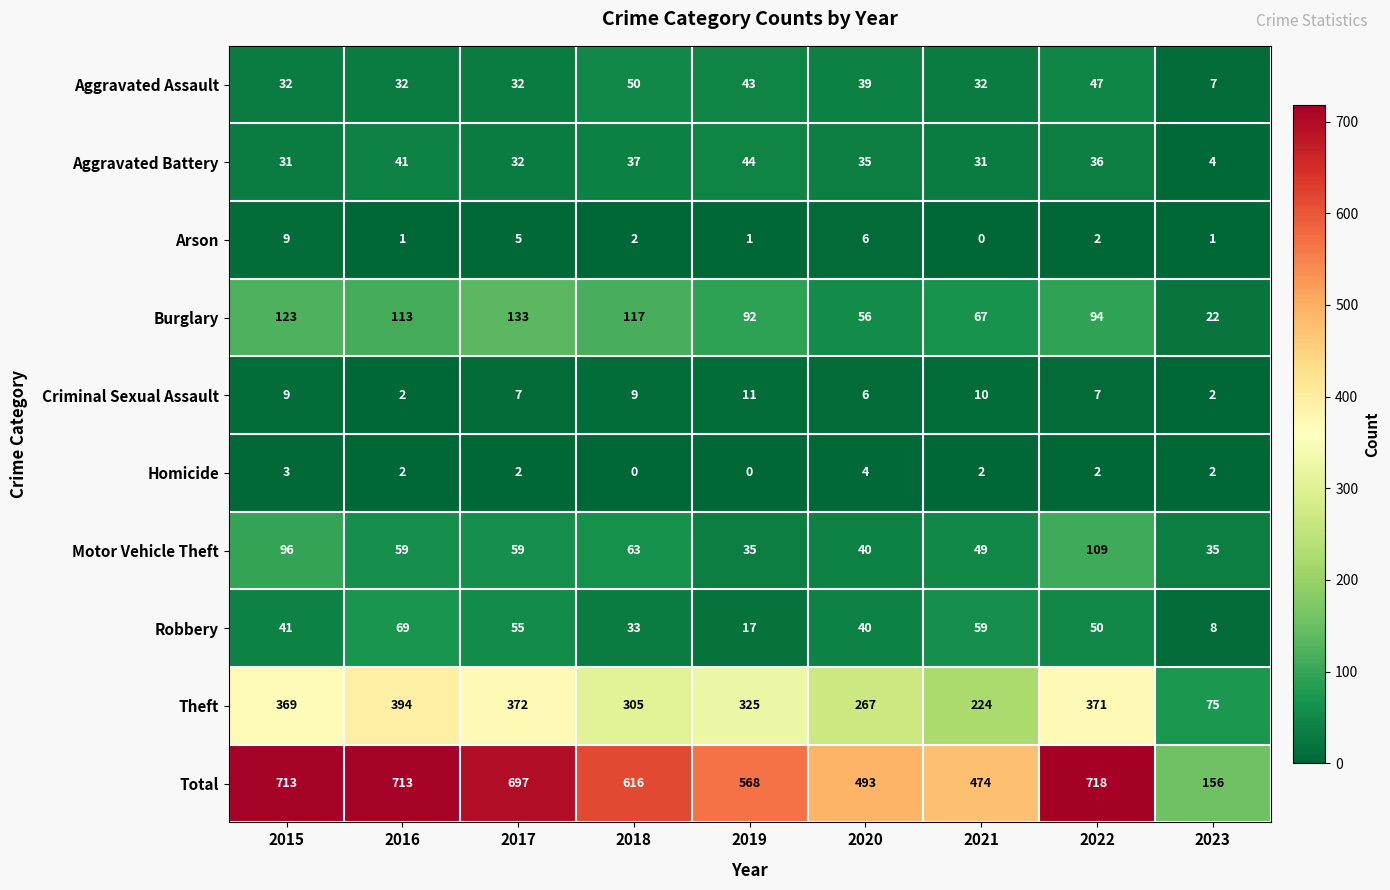

How many distinct data groups are displayed?

10